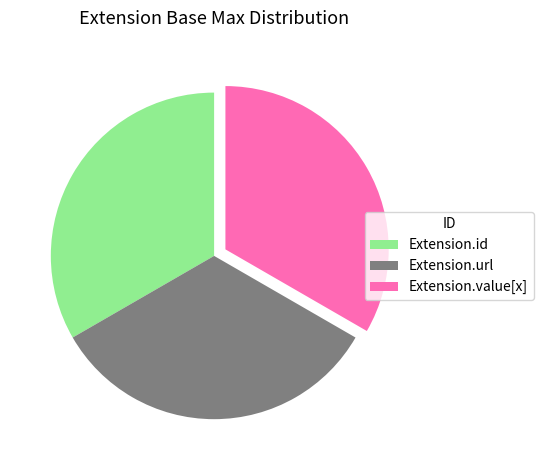

The Extension.id slice represents 33% of the pie. True or false?

True